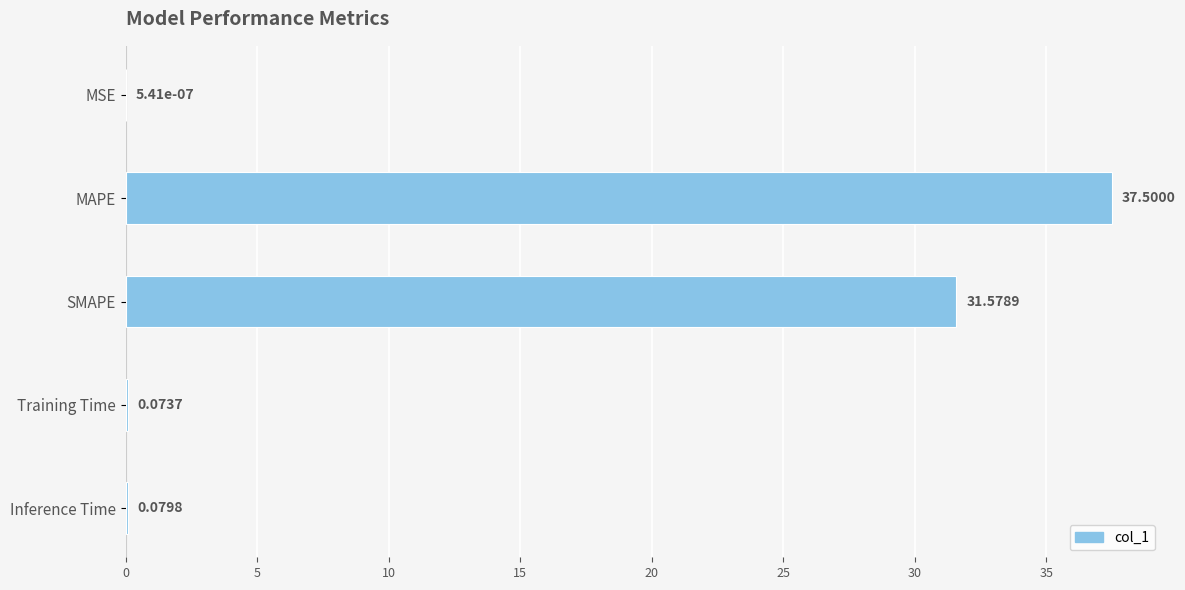

What is the sum of the values at Training Time and MAPE?

37.6